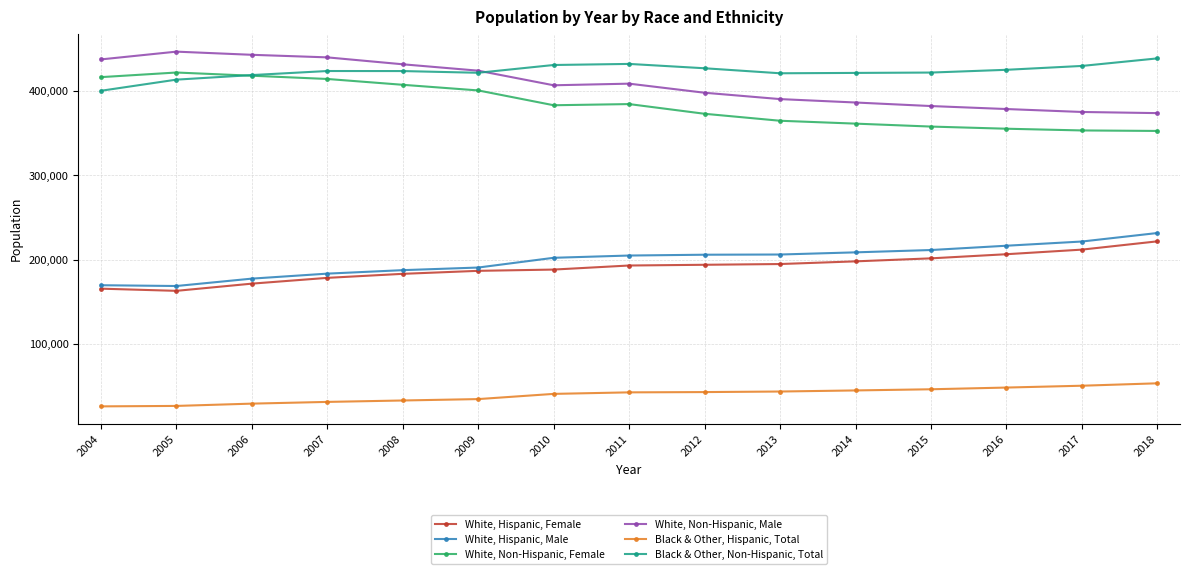

What is the sum of the White, Non-Hispanic, Female values at 2012 and 2004?

789352